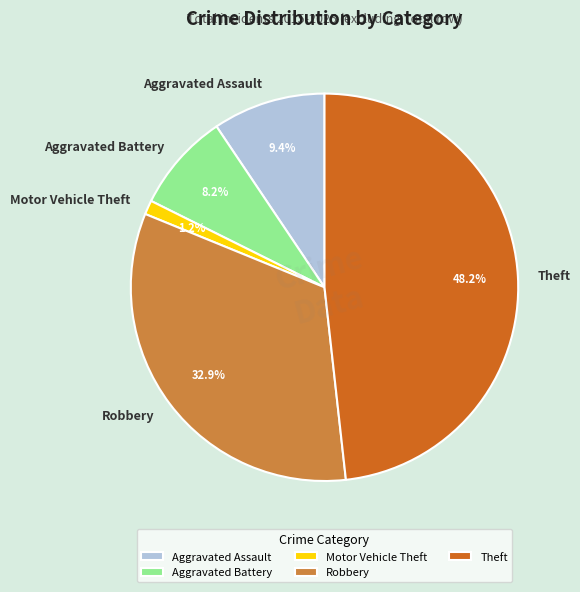

To the nearest percent, what portion does Aggravated Battery represent?

8%